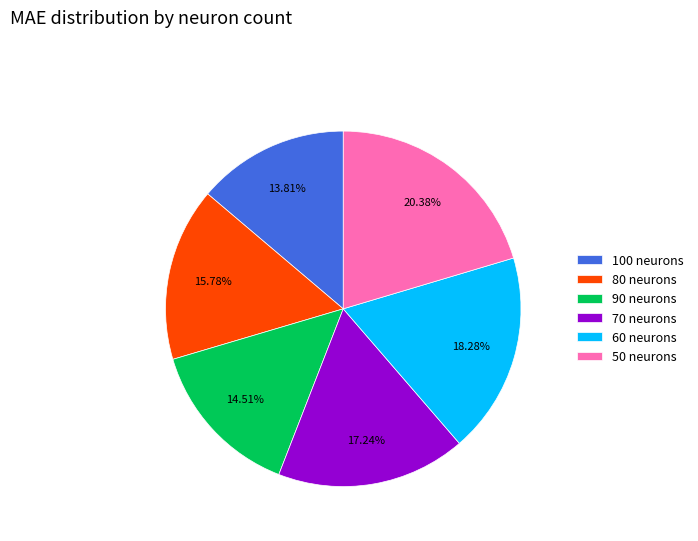

Does 70 neurons represent more than half of the total?

No